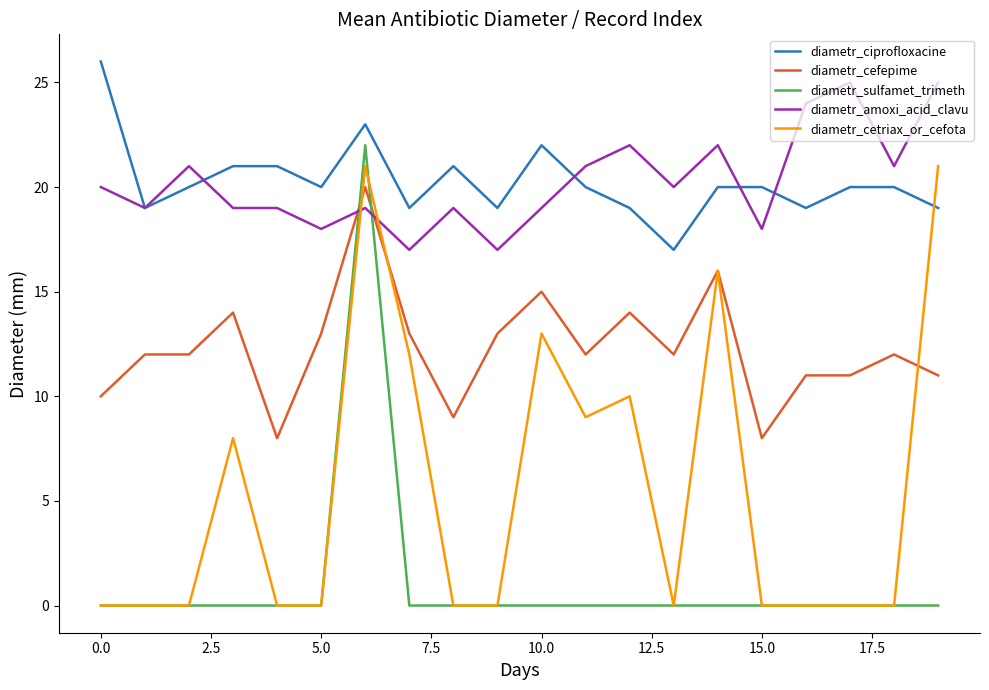

What is the maximum value shown in the chart?

26